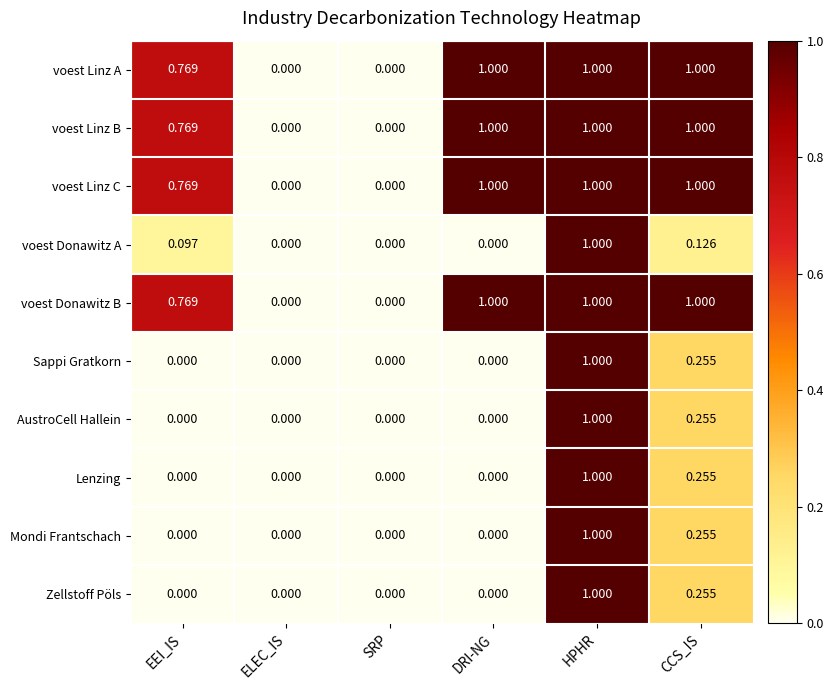

At which category is the sum across all series the highest?

HPHR